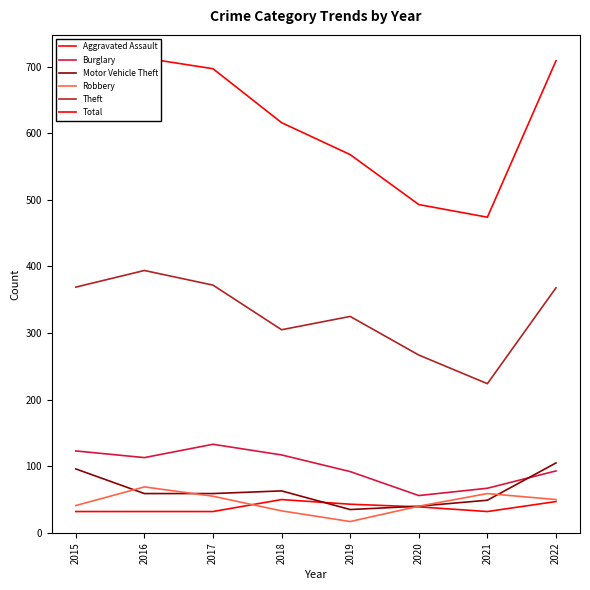

Rank the series by their maximum value, from highest to lowest.

Total, Theft, Burglary, Motor Vehicle Theft, Robbery, Aggravated Assault